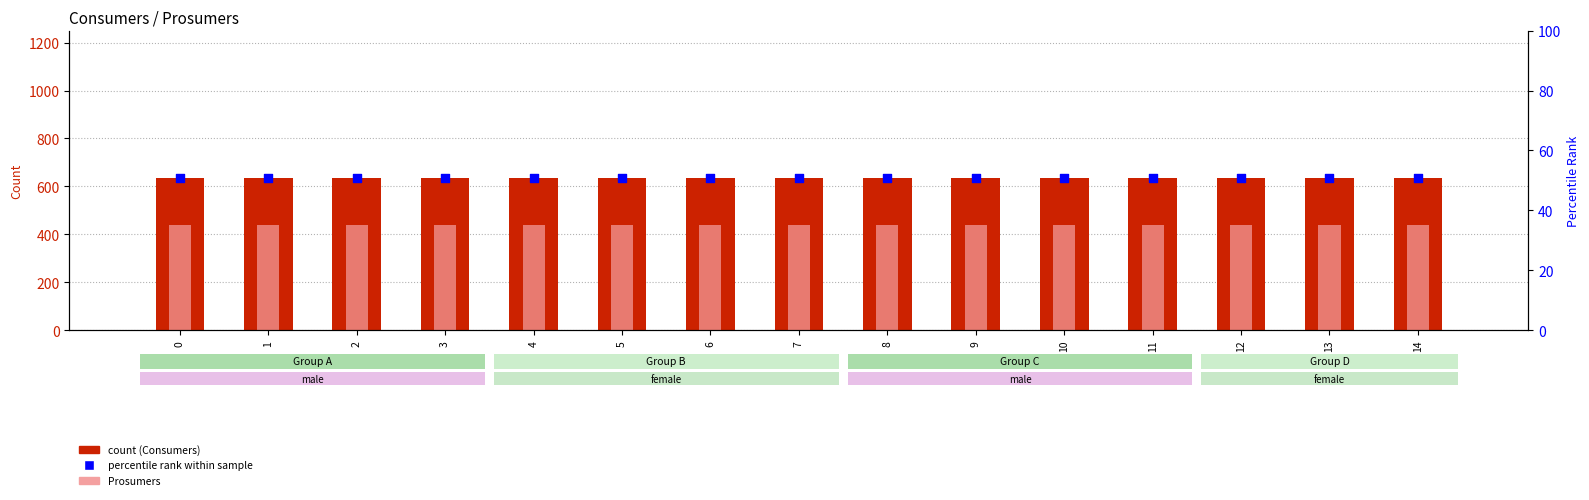

Which series contains the highest Y value?

Consumers